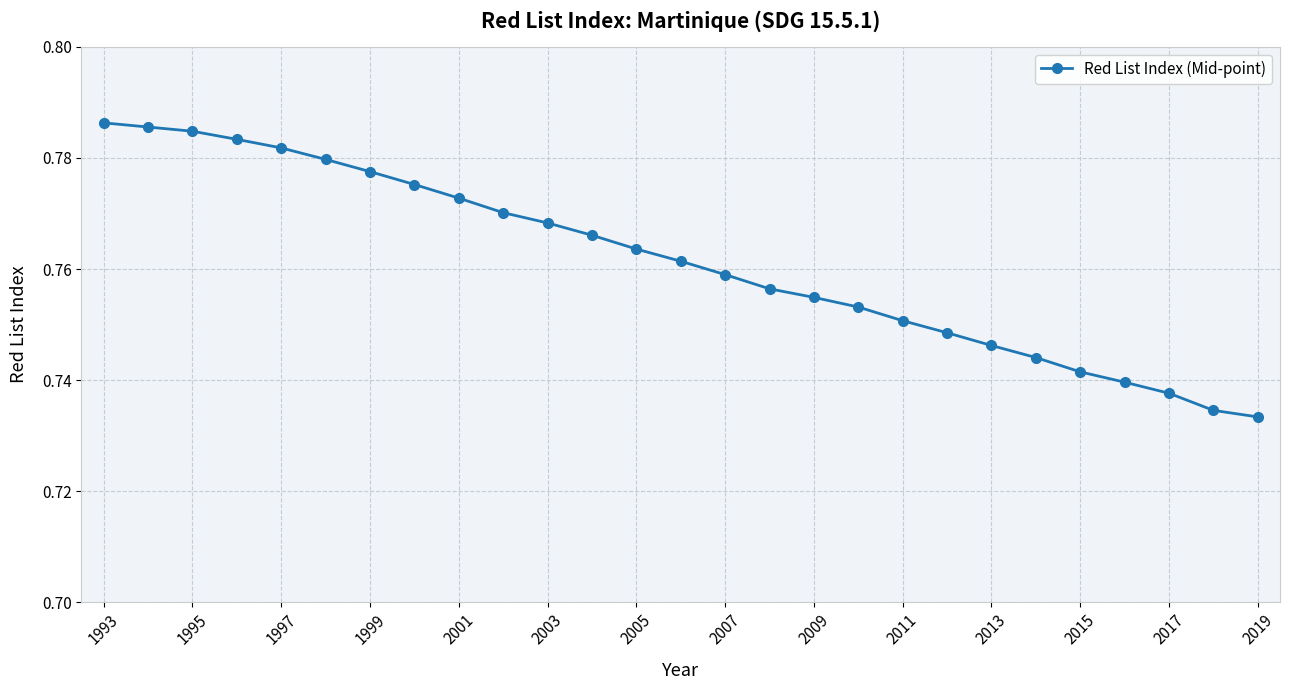

Count the values in the range 0 to 1.

27